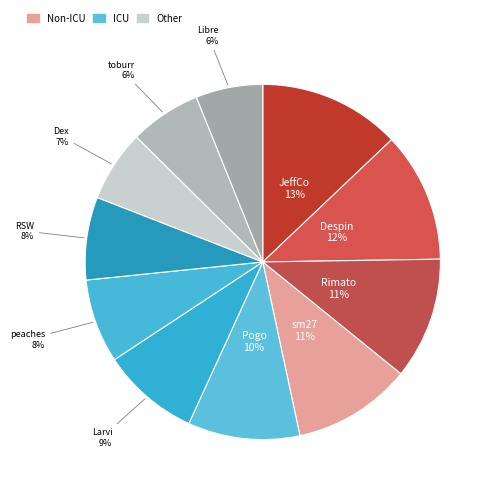

How many slices are in this pie chart?

11